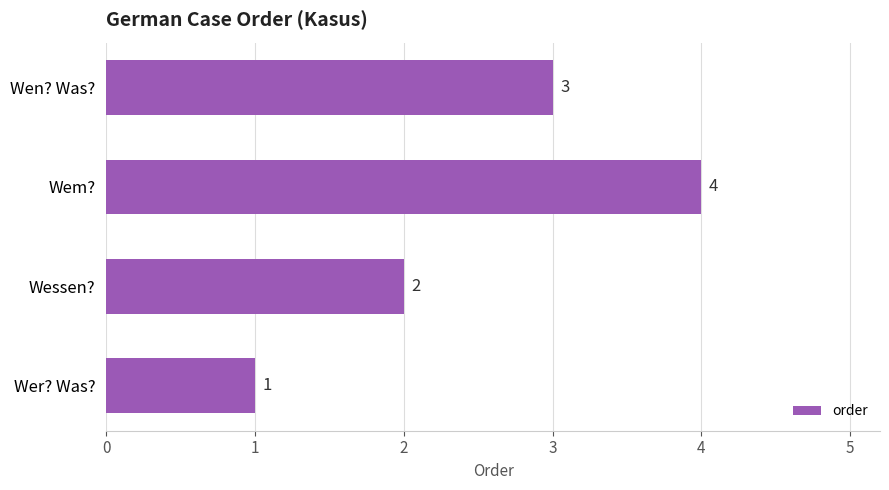

What is the sum of the values at Wem? and Wen? Was??

7